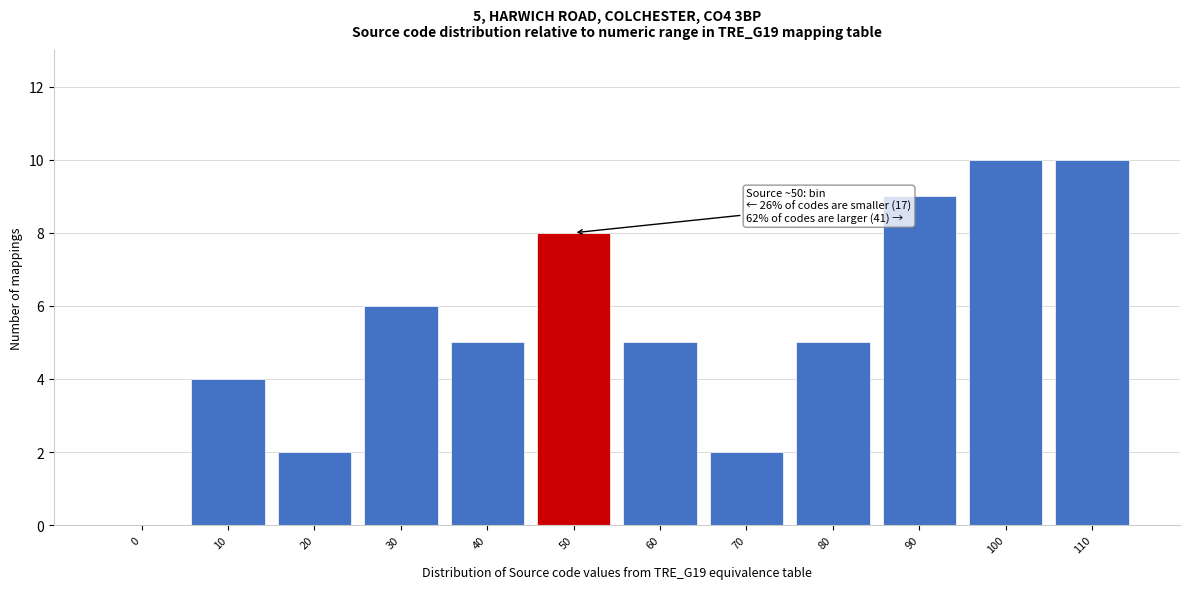

Reading left to right, what are all the values shown in this chart?

0=0	10=4	20=2	30=6	40=5	50=8	60=5	70=2	80=5	90=9	100=10	110=10